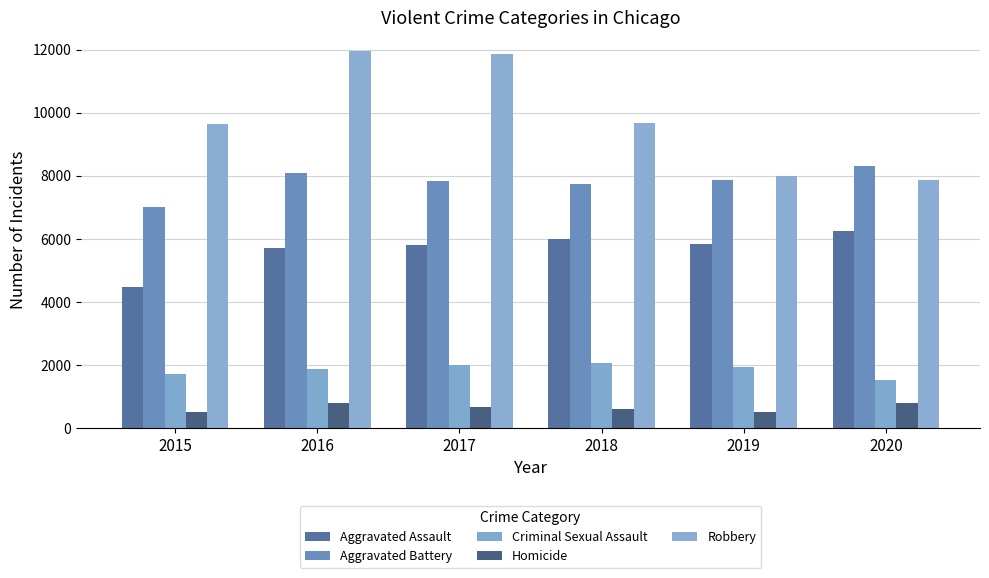

Is it true that Criminal Sexual Assault equals 2604 at 2015?

False